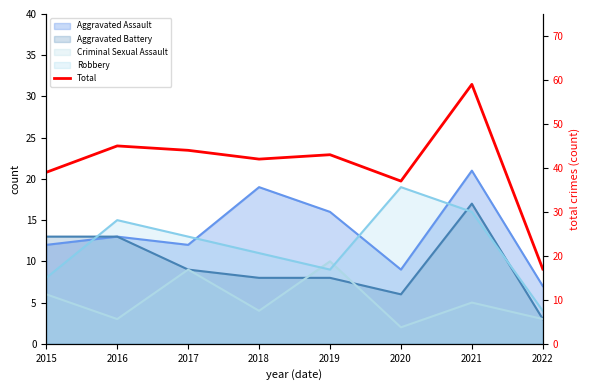

Does the chart display data point markers on the line(s)?

No